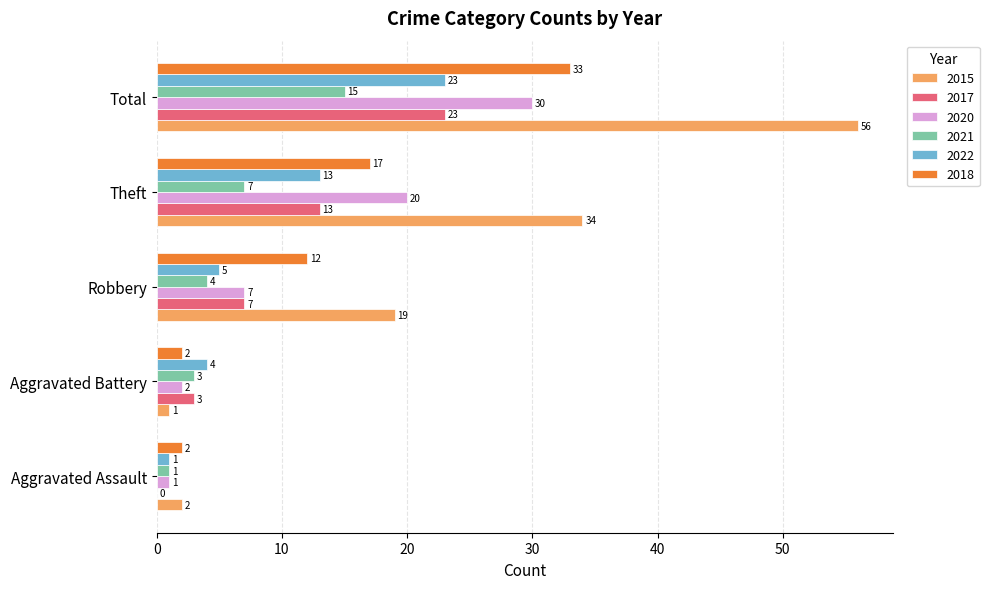

The value of 2018 at Aggravated Battery is 2. True or false?

True